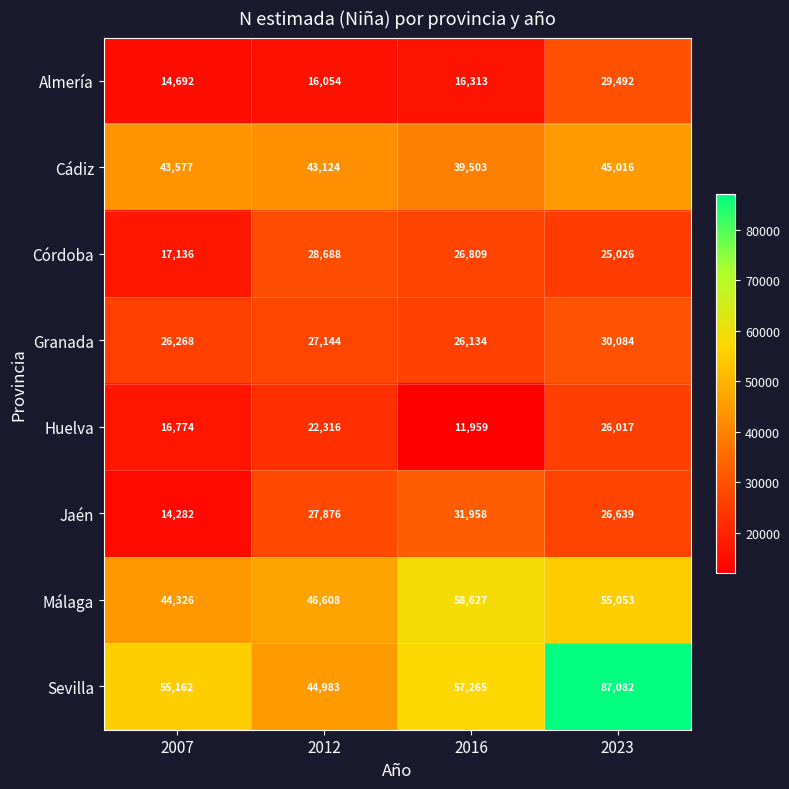

The Granada series shows 12178 at 2023. True or false?

False